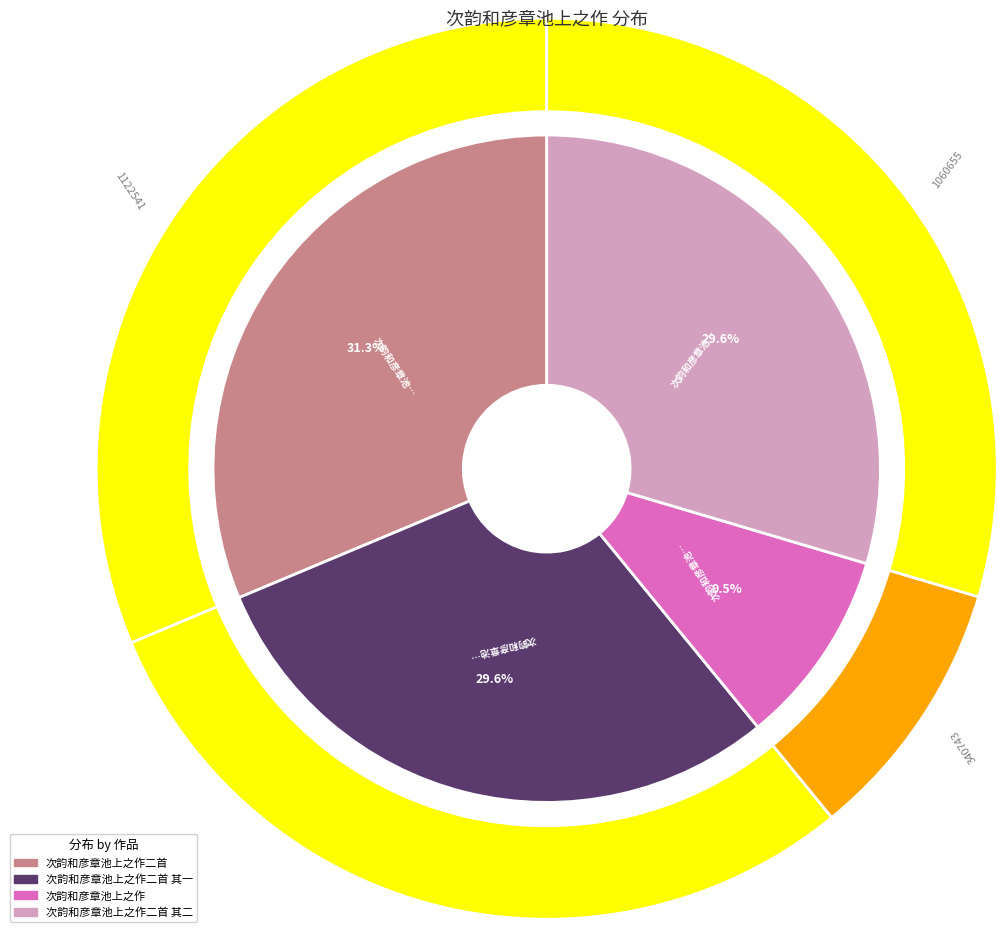

The 次韵和彦章池上之作二首 slice represents 31% of the pie. True or false?

True